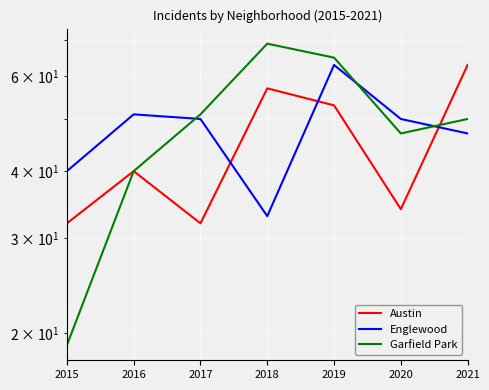

True or false: Garfield Park and Austin cross at least once.

True